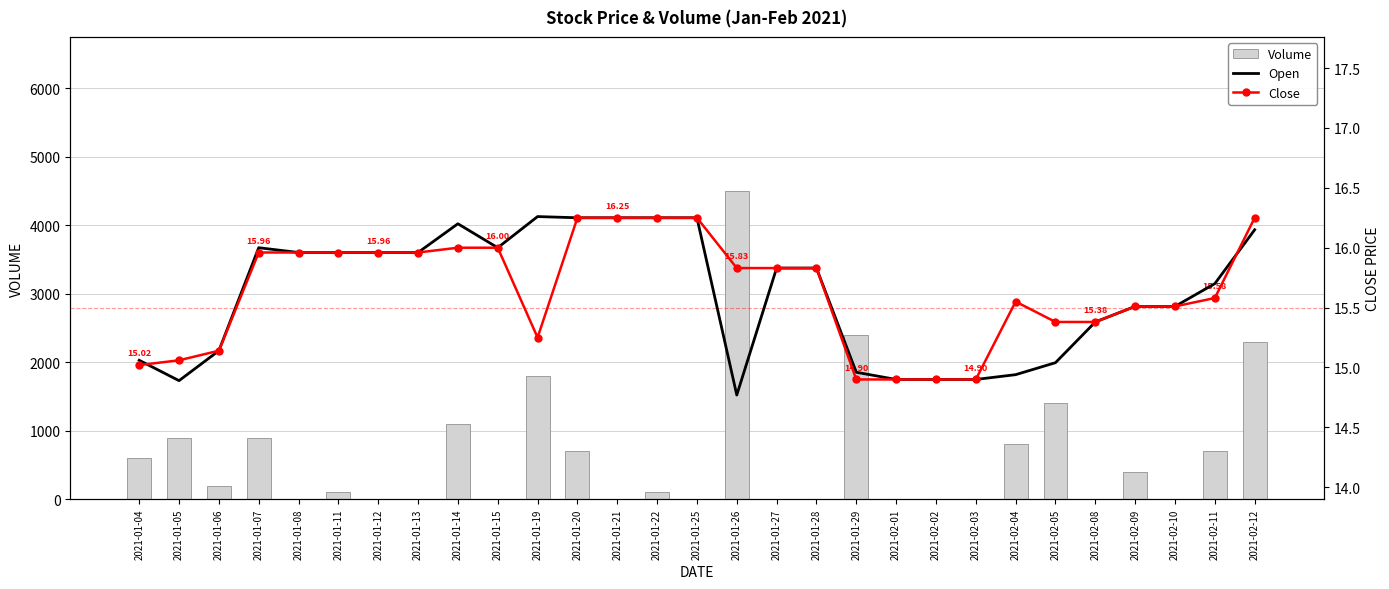

Reading left to right, list all the values displayed in this chart.

Volume: 600.0	900.0	200.0	900.0	0.0	100.0	0.0	0.0	1100.0	0.0	1800.0	700.0	0.0	100.0	0.0	4500.0	0.0	0.0	2400.0	0.0	0.0	0.0	800.0	1400.0	0.0	400.0	0.0	700.0	2300.0
Open: 15.1	14.9	15.1	16.0	16.0	16.0	16.0	16.0	16.2	16.0	16.3	16.2	16.2	16.2	16.2	14.8	15.8	15.8	15.0	14.9	14.9	14.9	14.9	15.0	15.4	15.5	15.5	15.7	16.1
Close: 15.0	15.1	15.1	16.0	16.0	16.0	16.0	16.0	16.0	16.0	15.2	16.2	16.2	16.2	16.2	15.8	15.8	15.8	14.9	14.9	14.9	14.9	15.6	15.4	15.4	15.5	15.5	15.6	16.2